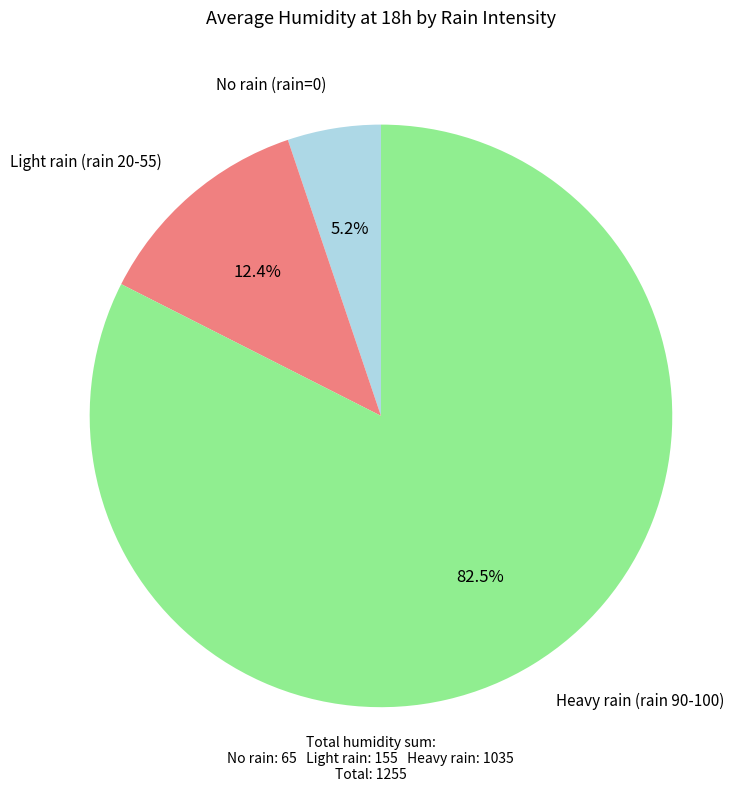

Is there any slice that represents more than half of the pie?

Yes